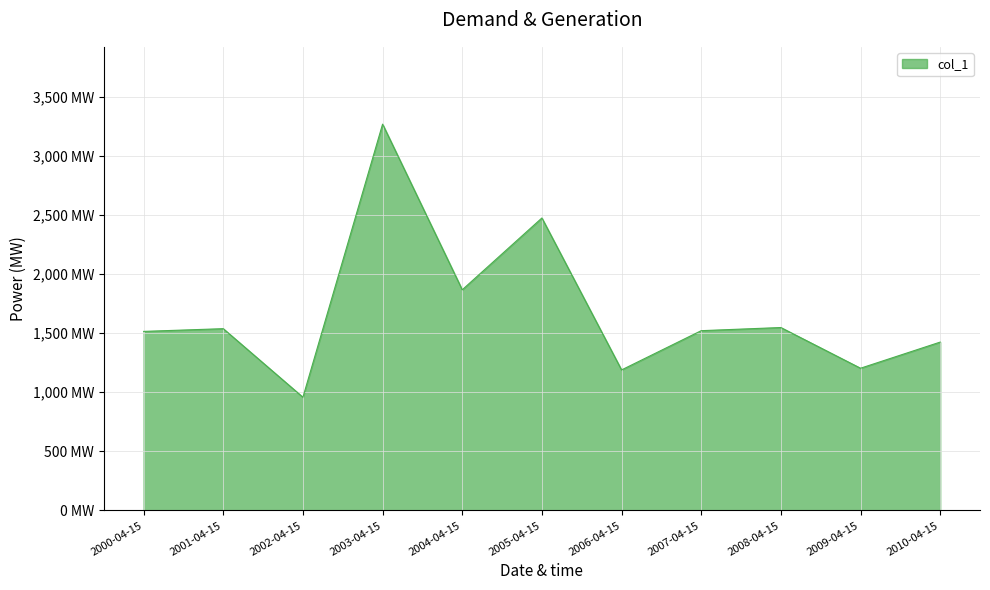

What is the difference between the maximum and minimum values?

2309.2